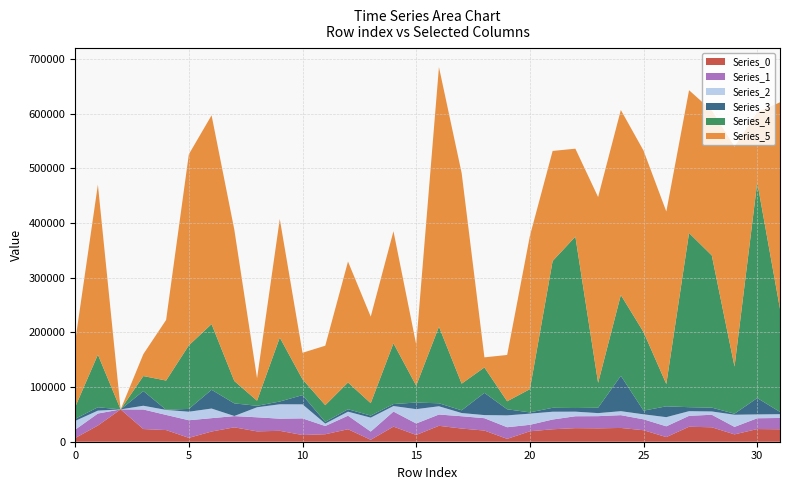

Reading left to right, what are all the values shown in this chart?

Series_0: 6750	29610	59130	23180	21340	7100	18680	26320	18950	19960	12250	13690	22850	3580	27630	12400	29110	24080	20440	5240	19100	22790	24840	24480	25200	21040	8480	27420	26400	13460	23170	22780
Series_1: 15210	21970	0	35780	27710	32180	24440	20530	25740	22210	30470	15010	24770	15000	27520	20960	20650	22550	22610	21280	11850	17840	21760	22310	23420	19920	19720	19910	22950	13660	19790	20680
Series_2: 16130	5320	0	6870	9150	15610	17590	220	18360	26330	25650	4490	7340	25500	10150	26230	15120	5870	5680	21700	20420	14260	8410	5560	7270	9170	16750	8570	6030	22230	6980	6900
Series_3: 3730	6190	0	26880	370	5140	34310	23070	2690	5080	16900	3190	4470	3780	3660	12070	5450	4950	40640	11140	2330	7210	6660	9870	64710	6740	19820	7310	7020	1940	29970	4160
Series_4: 21580	96210	0	27450	53370	116330	120230	40960	9310	117010	28920	30480	48950	22670	111100	30970	140230	48810	46540	14630	42470	268530	313600	45460	147840	143690	40810	318660	278500	86200	394670	188590
Series_5: 119840	311220	0	40200	110890	349580	382020	277040	41140	217010	48580	108840	221340	158420	205110	75490	475020	385120	18480	84800	280510	201460	160940	340070	338560	331980	315660	261330	265040	402440	128410	377920